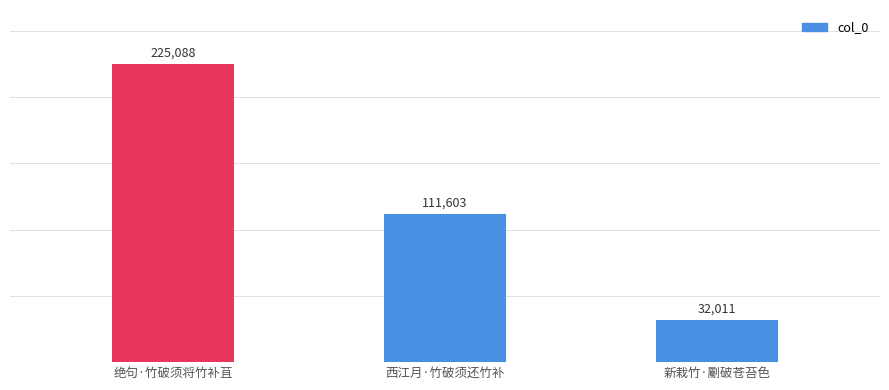

What value does the data have at 新栽竹·劚破苍苔色?

32011